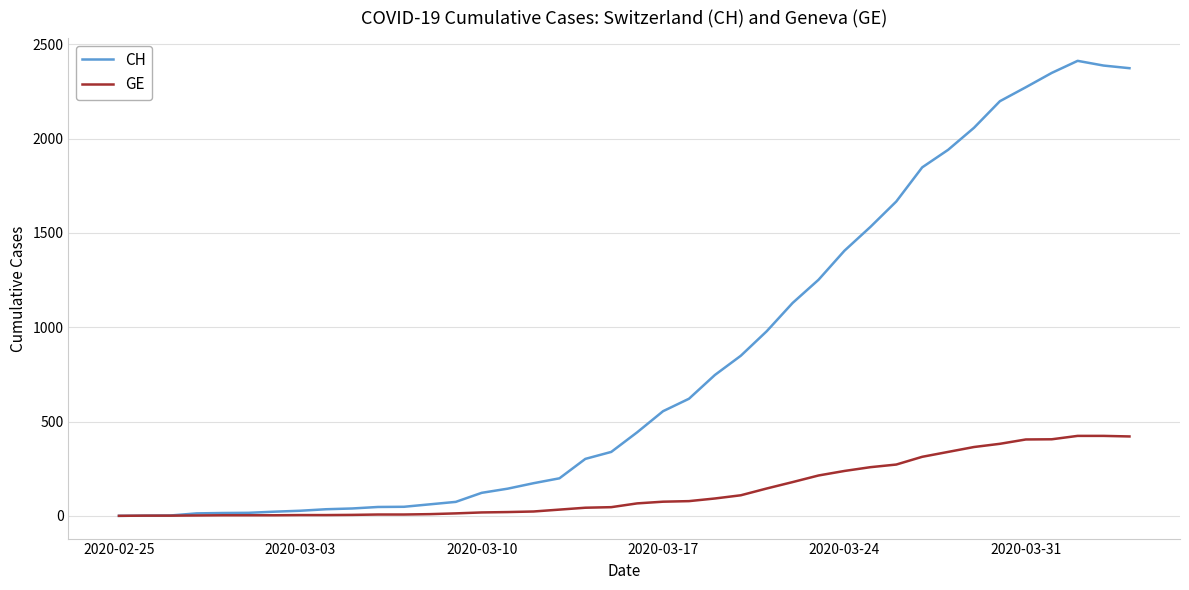

Which series has the largest total across all categories?

CH